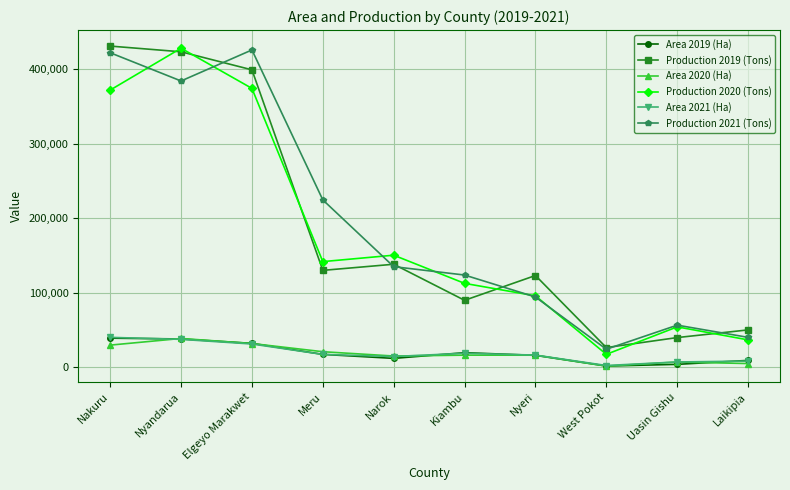

What is the total value across all series at Laikipia?

150418